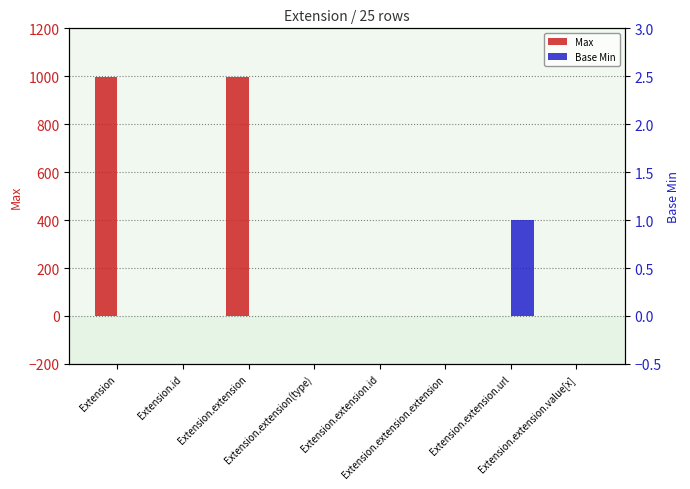

What is the label of the 2nd bar from the left?

Extension.id